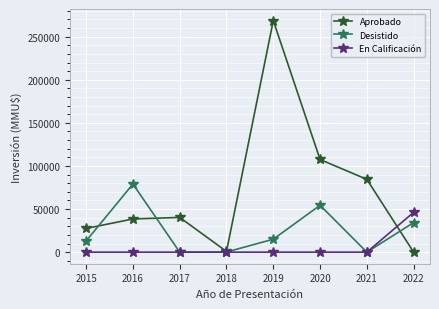

What is the spread (max minus min) of values at 2022?

46171